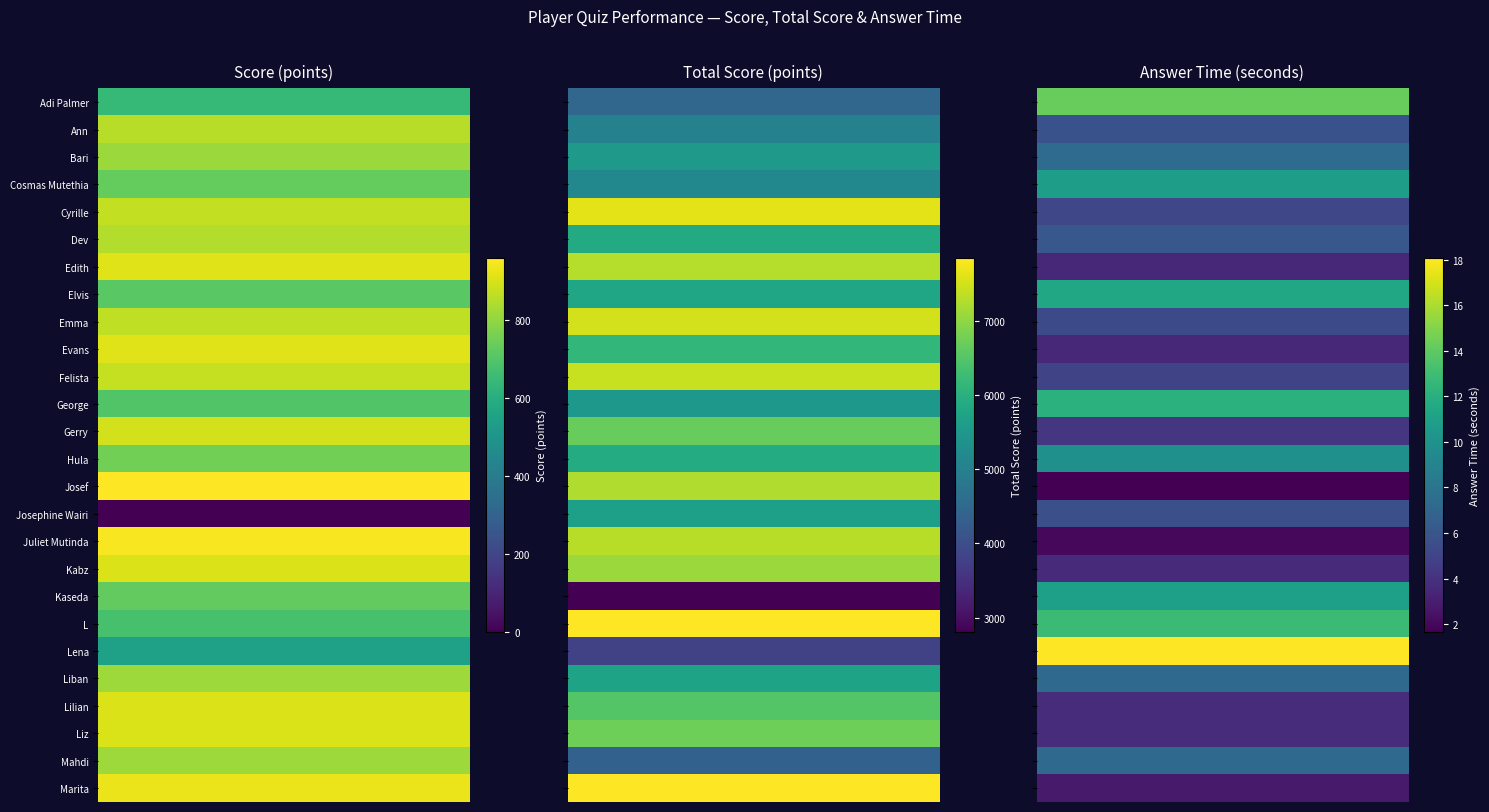

Reading right to left, list all the values displayed in this chart.

Adi Palmer: 14.2	4460.0	644.0
Ann: 5.8	5025.0	855.0
Bari: 7.4	5535.0	815.0
Cosmas Mutethia: 10.8	5162.0	731.0
Cyrille: 5.1	7641.0	871.0
Dev: 6.1	5893.0	847.0
Edith: 3.6	7286.0	911.0
Elvis: 11.5	5772.0	712.0
Emma: 5.3	7500.0	867.0
Evans: 3.5	6131.0	912.0
Felista: 5.0	7424.0	875.0
George: 12.1	5492.0	697.0
Gerry: 4.3	6665.0	894.0
Hula: 9.9	5911.0	753.0
Josef: 1.7	7242.0	959.0
Josephine Wairi: 5.7	5644.0	0.0
Juliet Mutinda: 2.0	7306.0	949.0
Kabz: 3.7	7083.0	908.0
Kaseda: 10.9	2809.0	728.0
L: 12.9	7830.0	679.0
Lena: 18.1	3772.0	549.0
Liban: 7.3	5730.0	818.0
Lilian: 3.7	6487.0	907.0
Liz: 3.8	6732.0	906.0
Mahdi: 7.3	4368.0	818.0
Marita: 2.8	7838.0	930.0